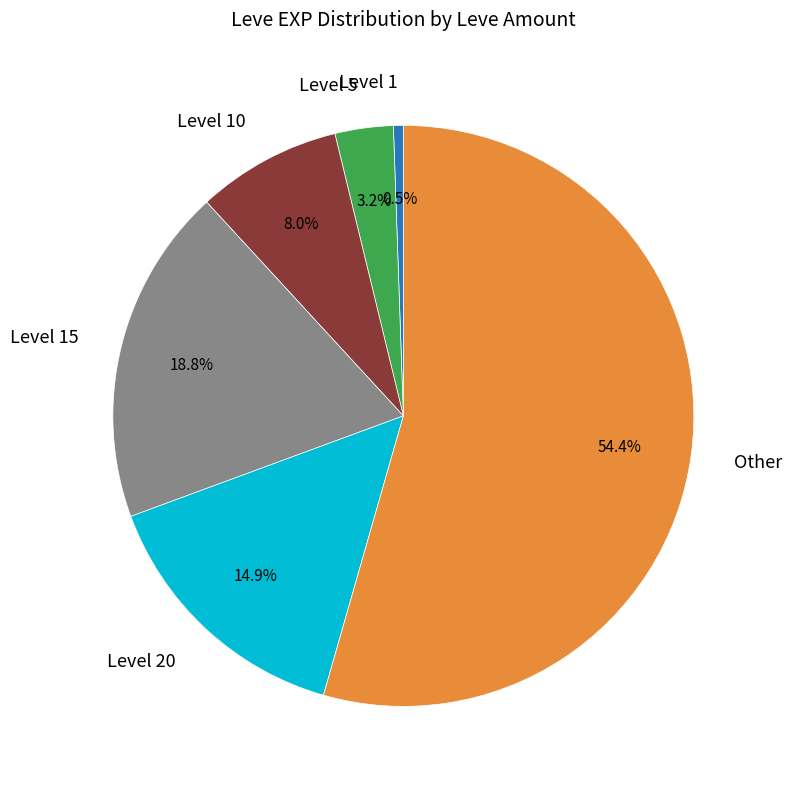

Does any single category account for the majority?

Yes